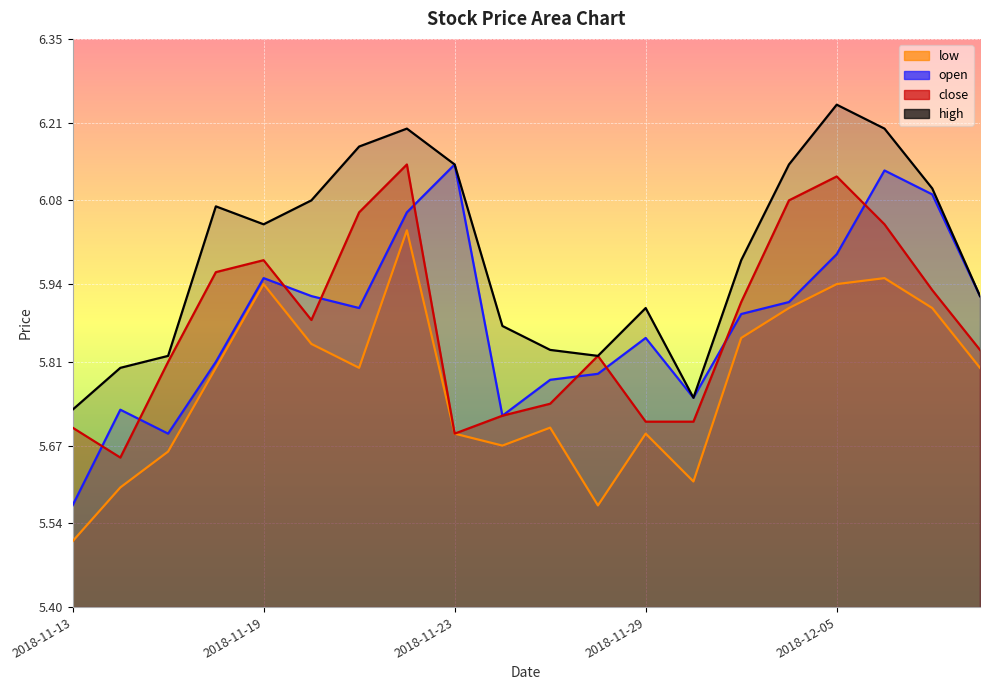

Where is high nearest to the value 5?

2018-11-13